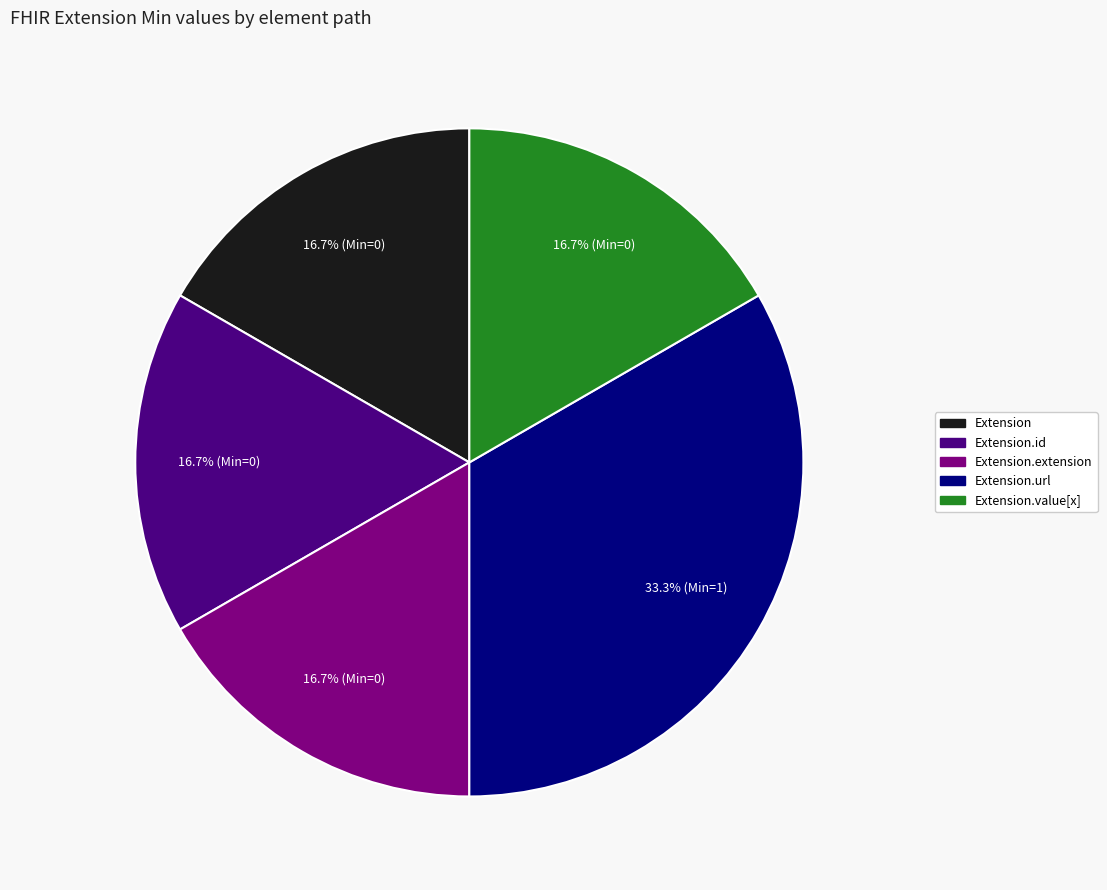

Is Extension.url the majority of the pie?

No